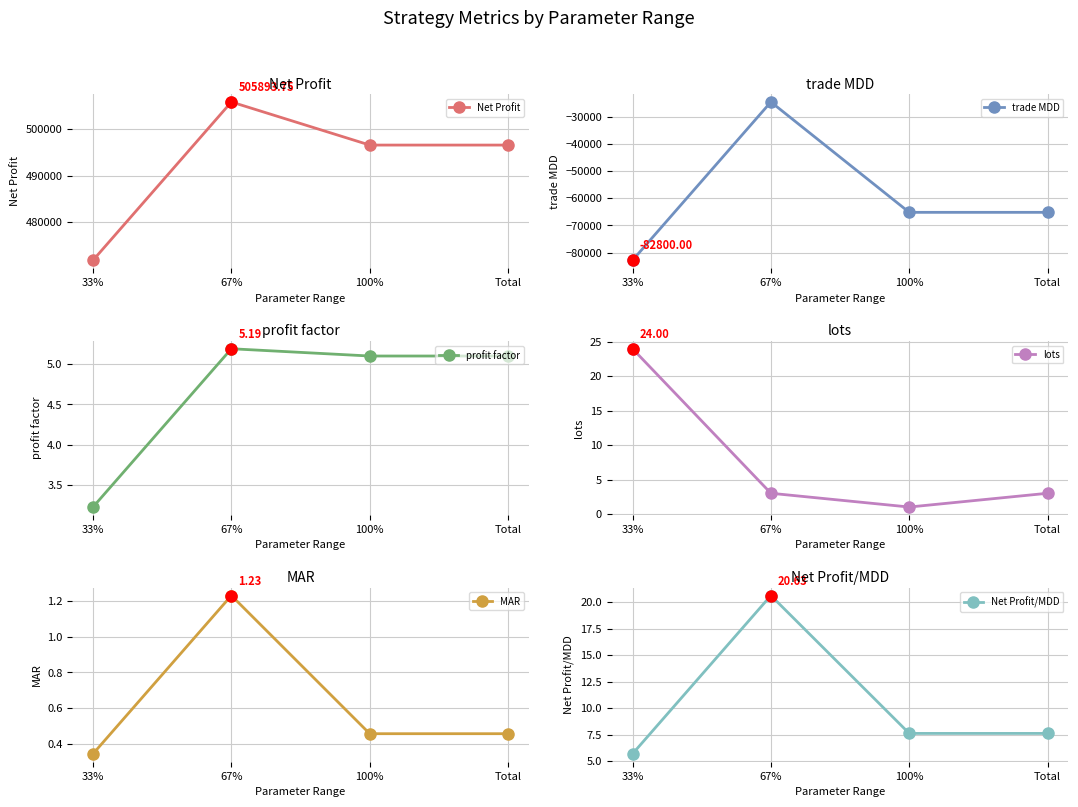

True or false: Net Profit and lots intersect in this chart.

False